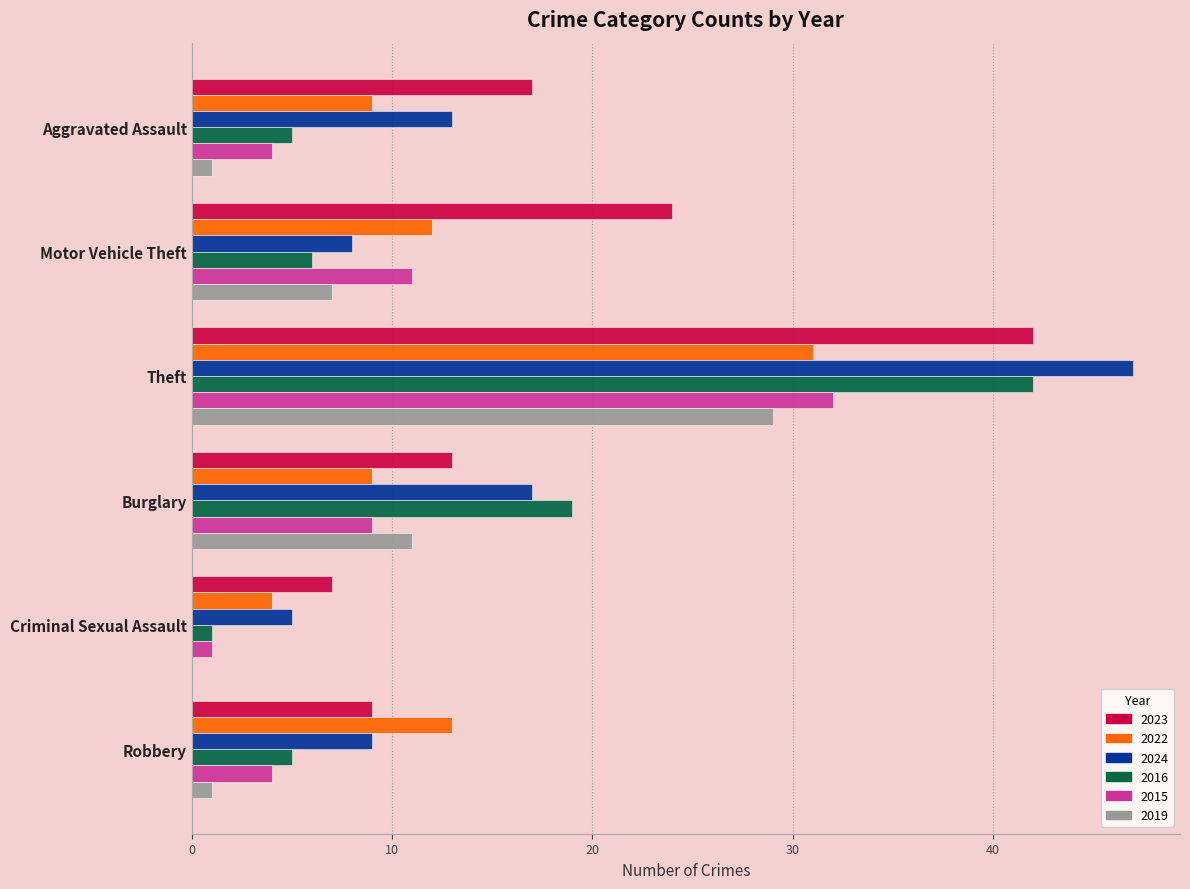

The 2015 series shows 19 at Motor Vehicle Theft. True or false?

False